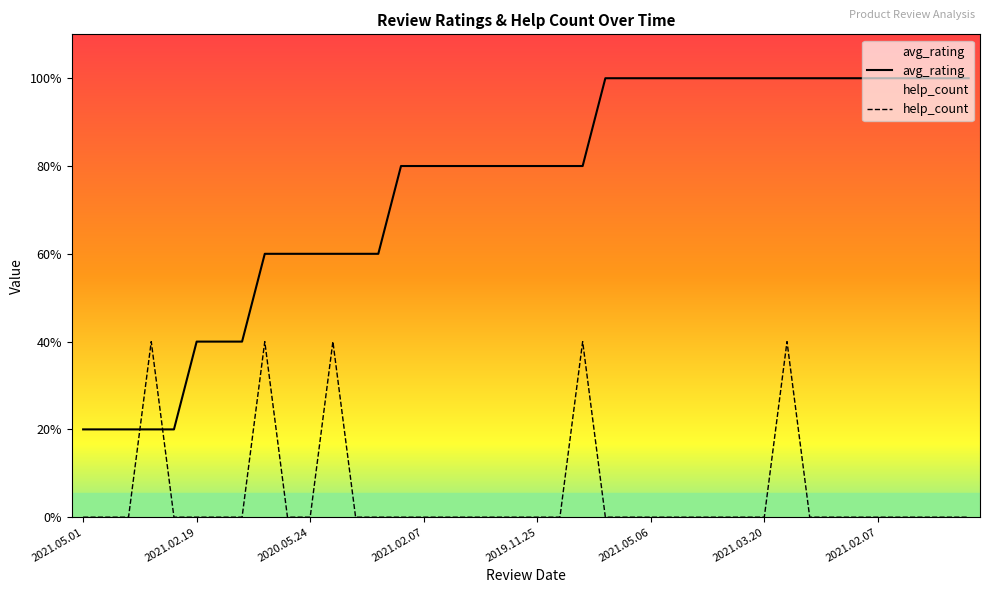

What is the maximum value for help_count?

2